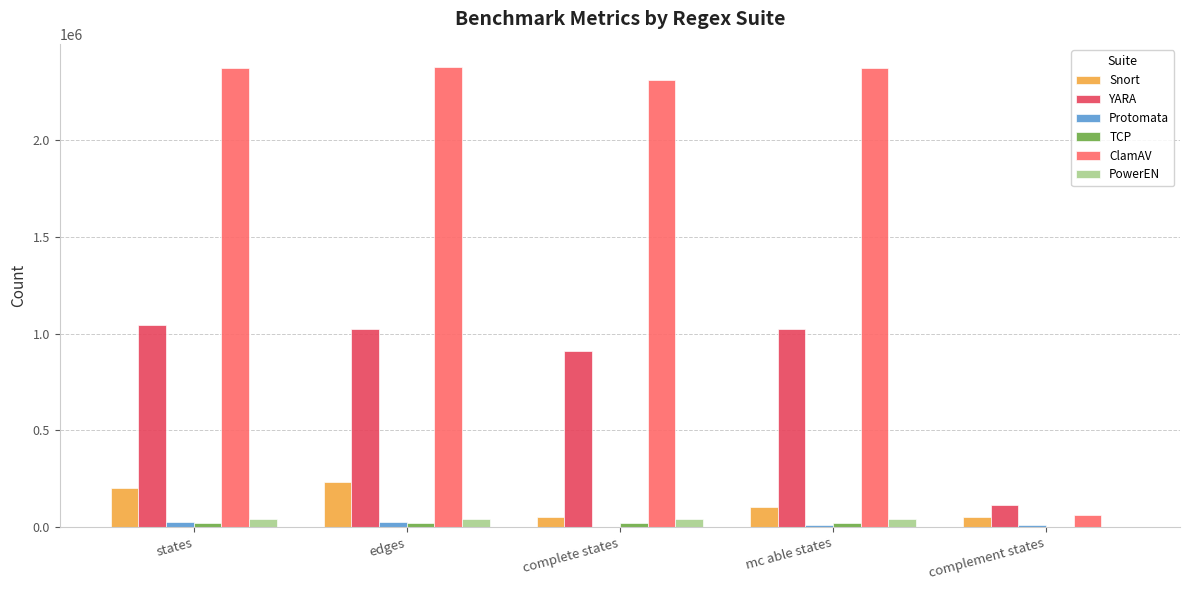

The value of ClamAV at complete states is 2312303. True or false?

True